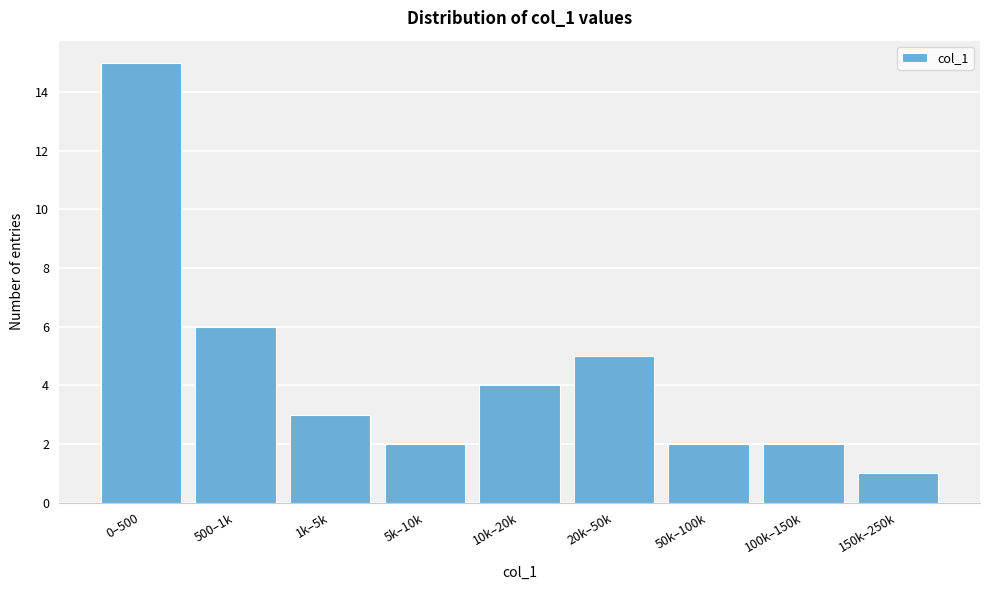

Reading left to right, transcribe all the data shown in this chart.

0–500=15	500–1k=6	1k–5k=3	5k–10k=2	10k–20k=4	20k–50k=5	50k–100k=2	100k–150k=2	150k–250k=1